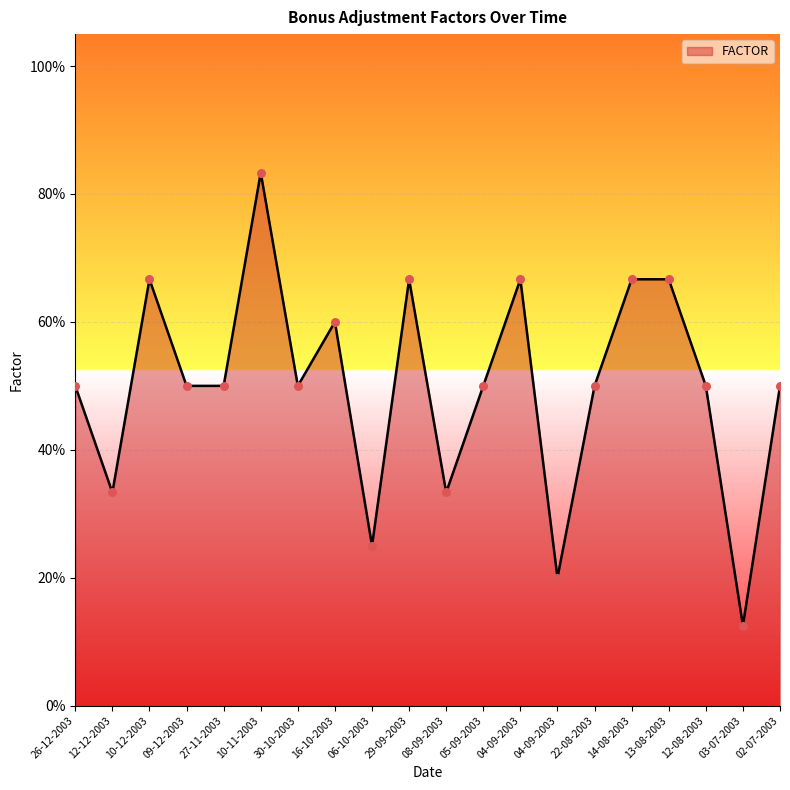

Which has a higher value, 16-10-2003 or 27-11-2003?

16-10-2003